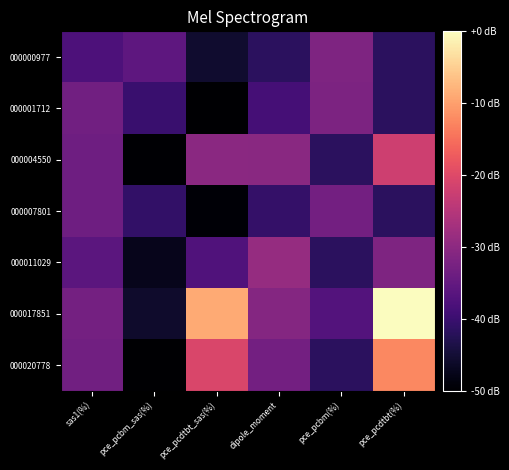

What is the total value across all series at pce_pcdtbt(%)?

-191.3